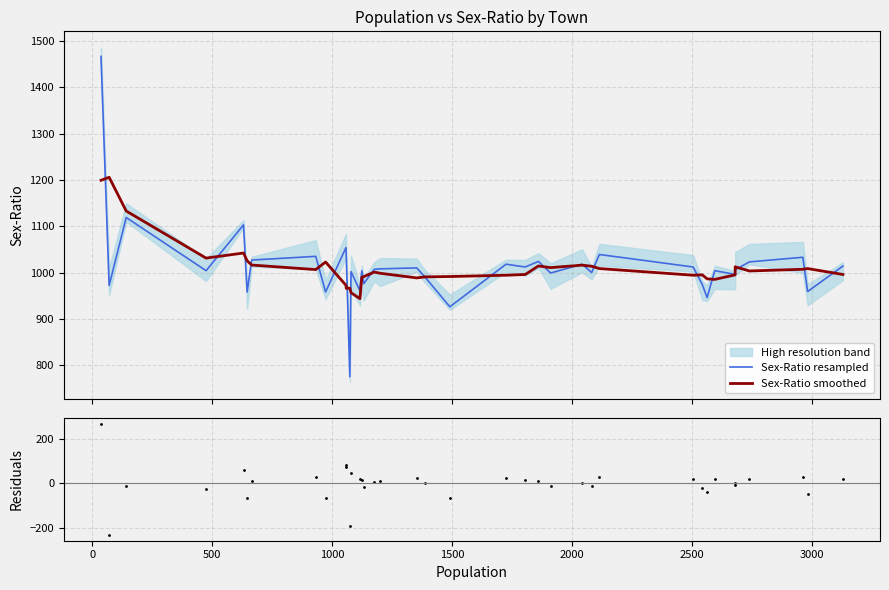

Rank the series by their maximum value, from lowest to highest.

Residuals, Sex-Ratio smoothed, Sex-Ratio resampled